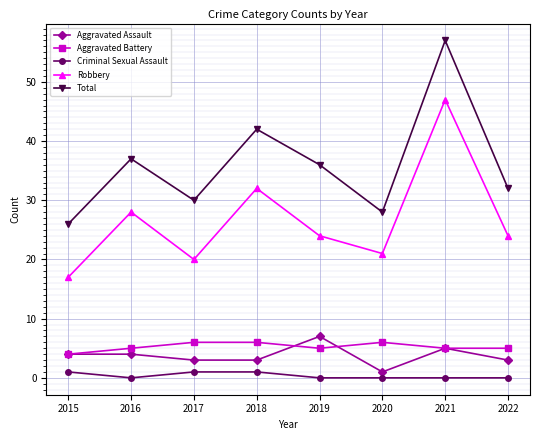

Which series changed the most between 2016 and 2022?

Total